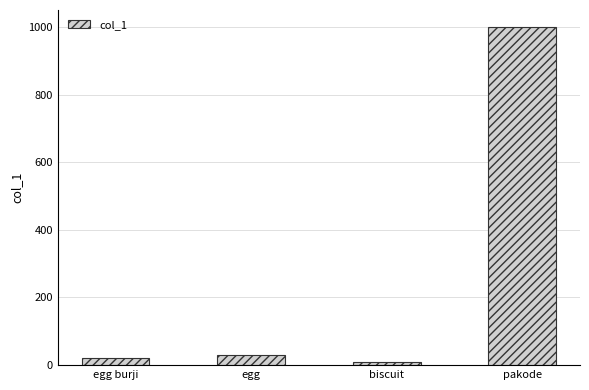

Is it true that the value at pakode is 1000?

True